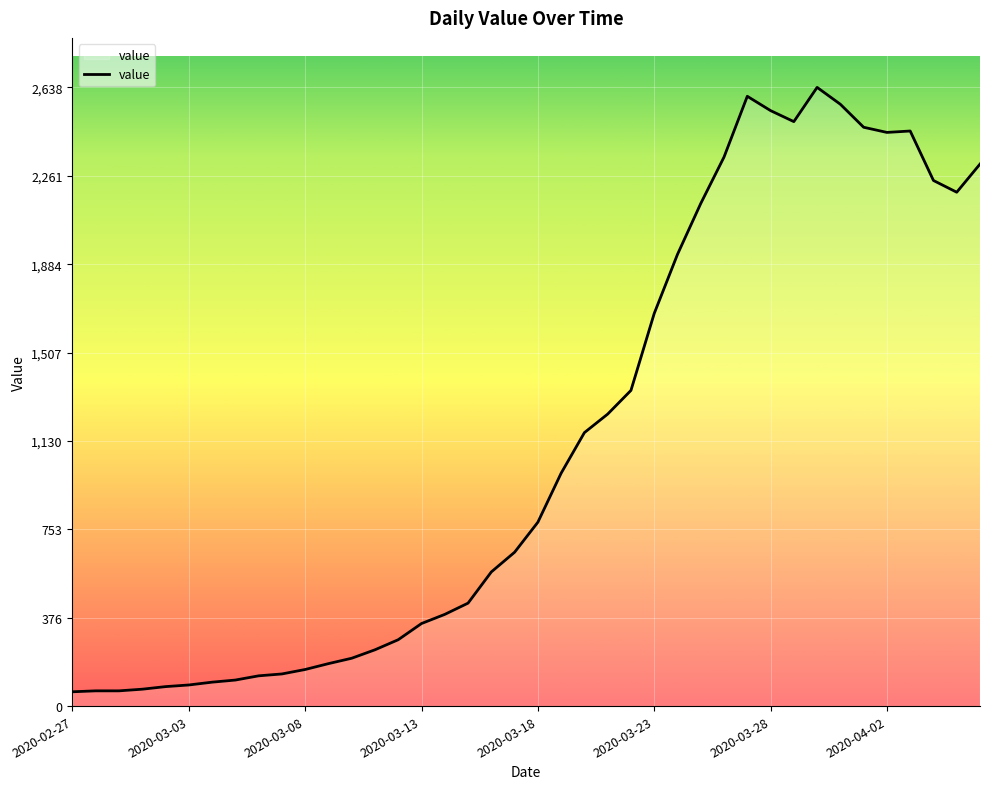

How many series are shown in this chart?

1